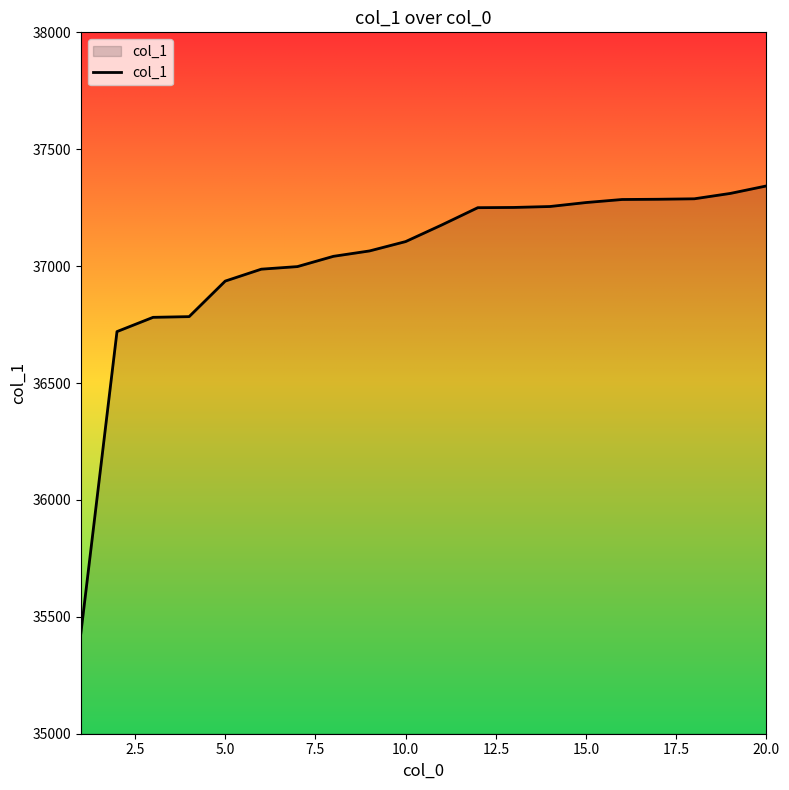

What is the average value?

37028